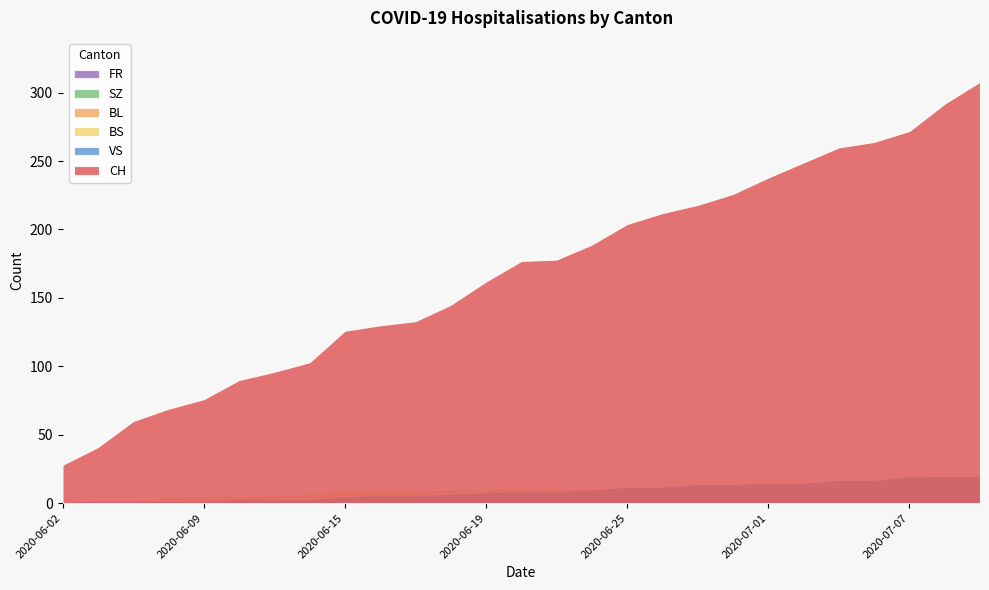

What is the sum of the BS values at 2020-06-09 and 2020-07-07?

17